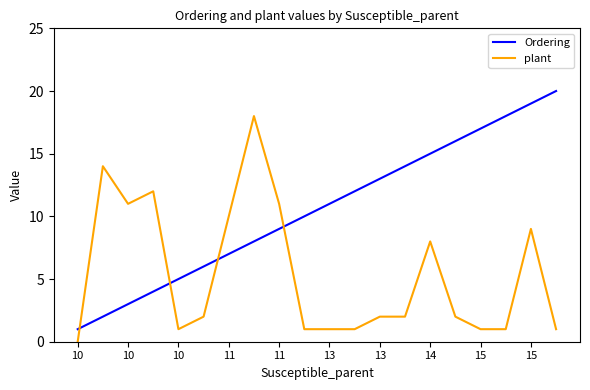

List the series in order of their peak value, lowest first.

plant, Ordering